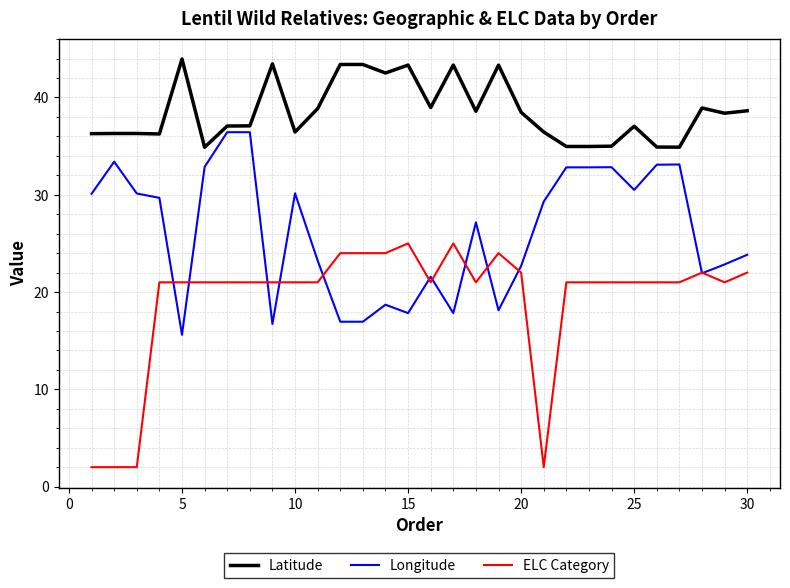

What is the minimum value for ELC Category?

2.0